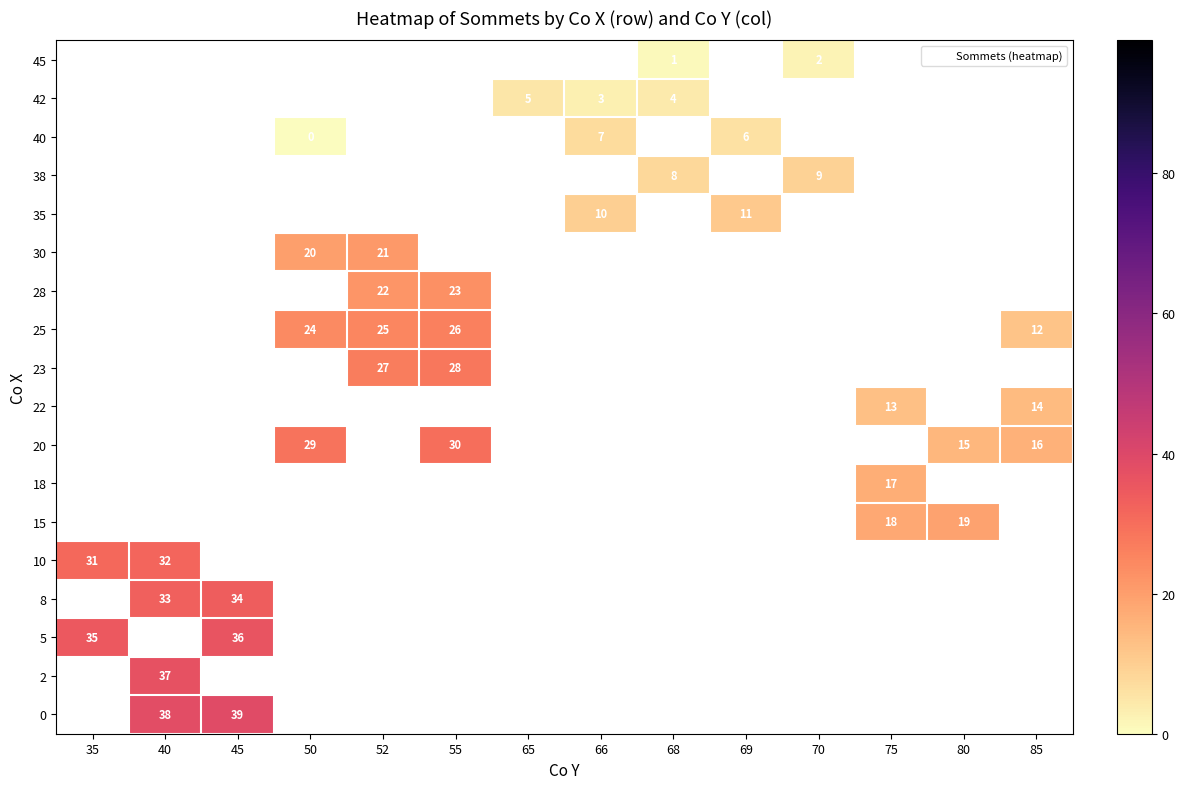

What is the maximum value shown in the chart?

39.0